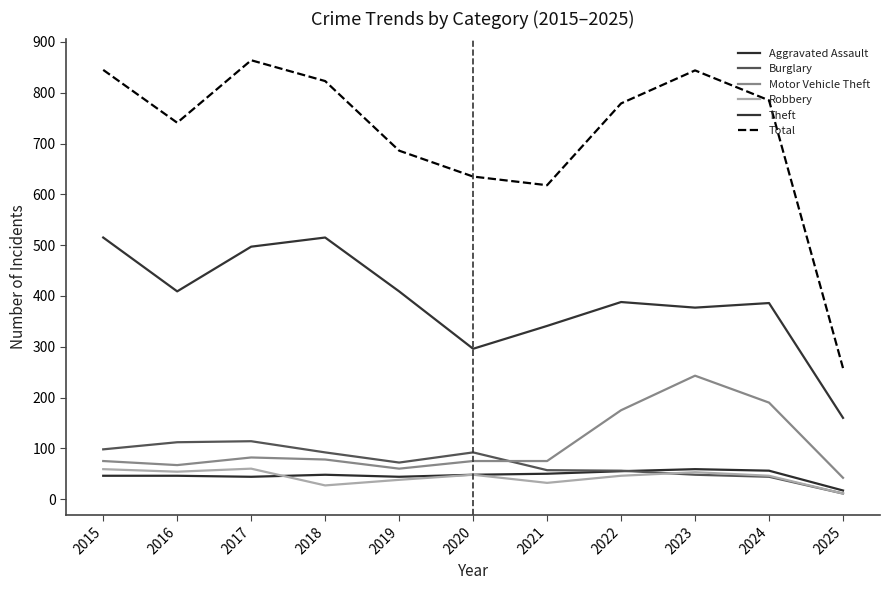

List the labels in order of Theft value, smallest first.

2025, 2020, 2021, 2023, 2024, 2022, 2016, 2019, 2017, 2015, 2018